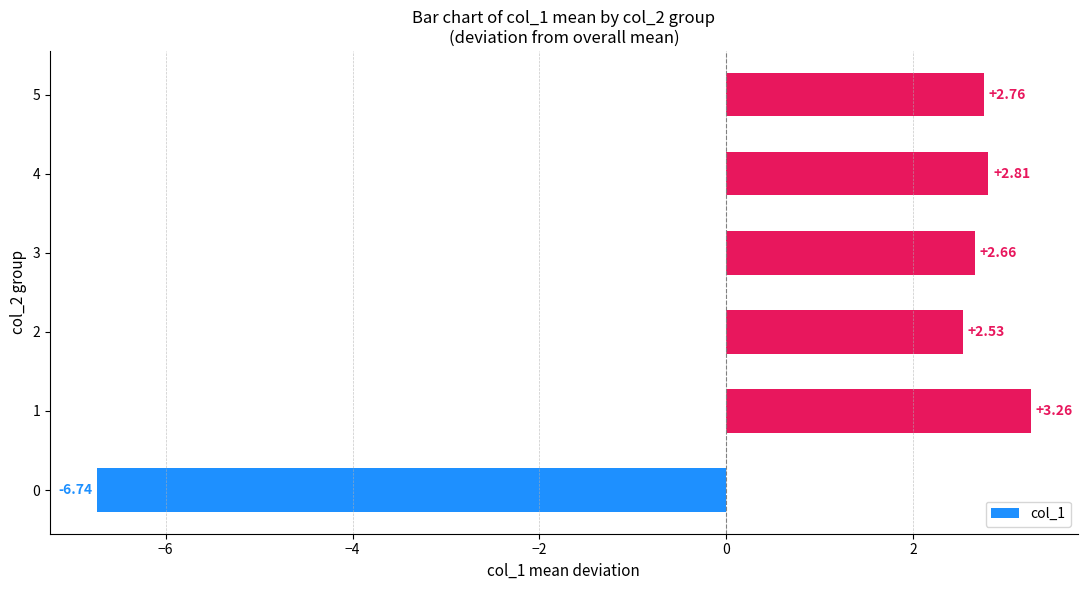

Rank the categories by value from highest to lowest.

1, 4, 5, 3, 2, 0